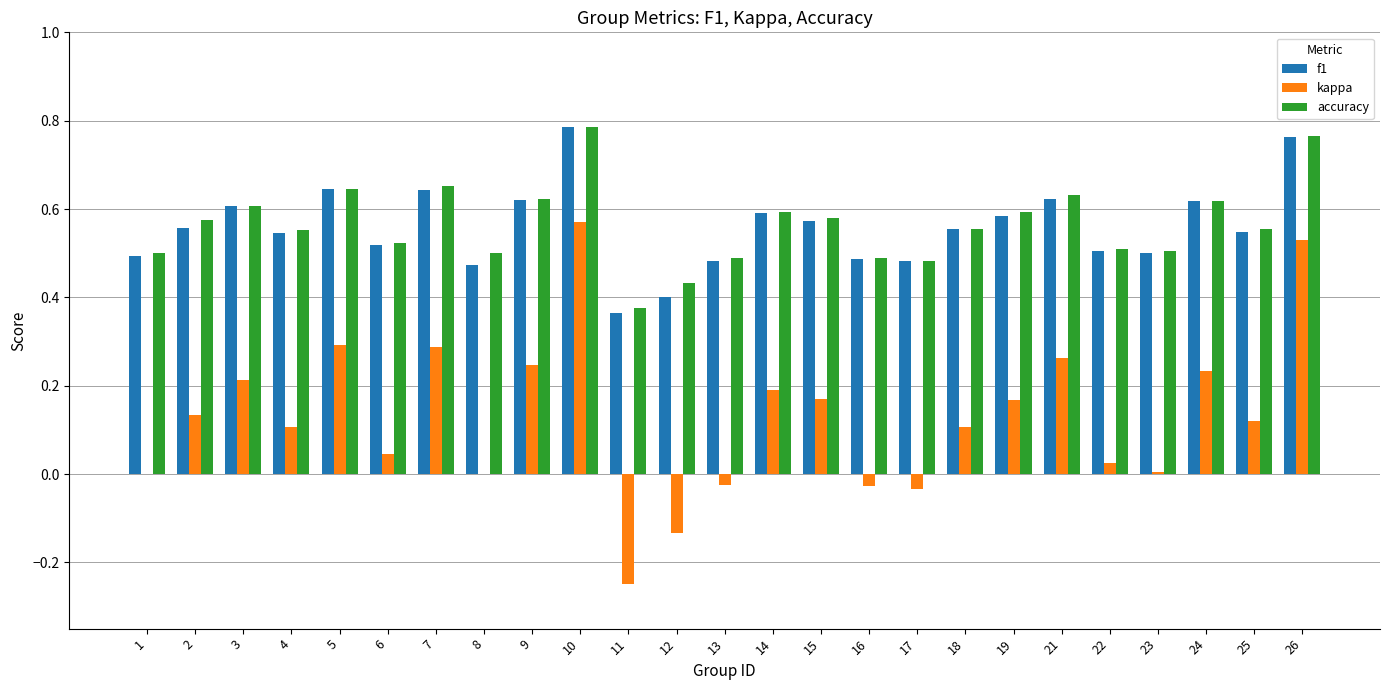

What is the total value across all series at 17?

0.9